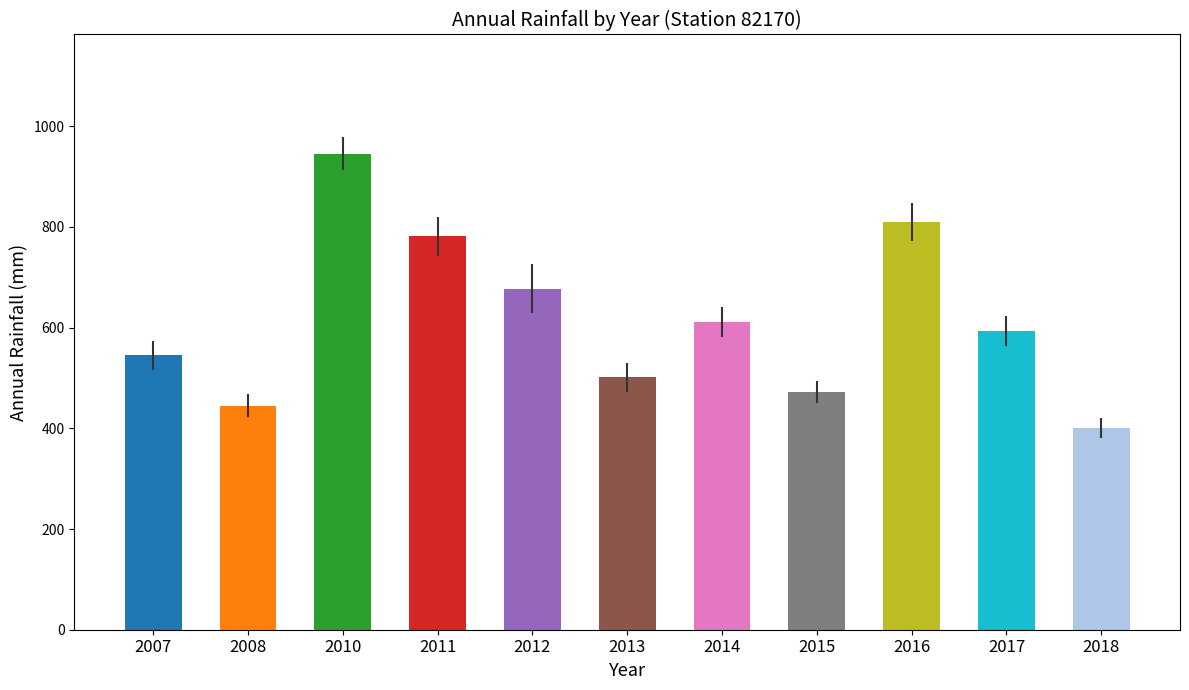

Rank the categories by value from lowest to highest.

2018, 2008, 2015, 2013, 2007, 2017, 2014, 2012, 2011, 2016, 2010